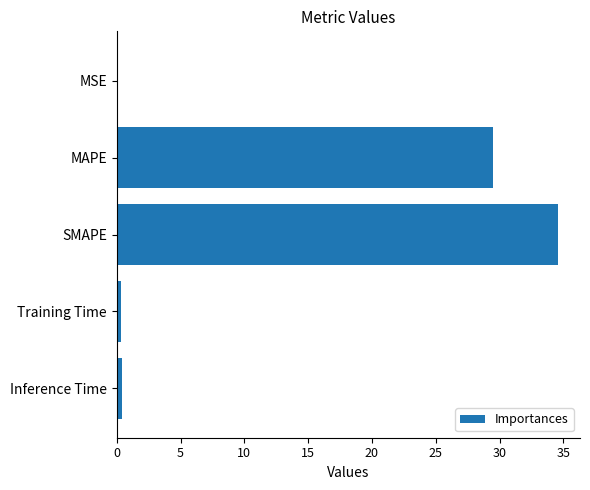

What is the sum of all values?

64.8